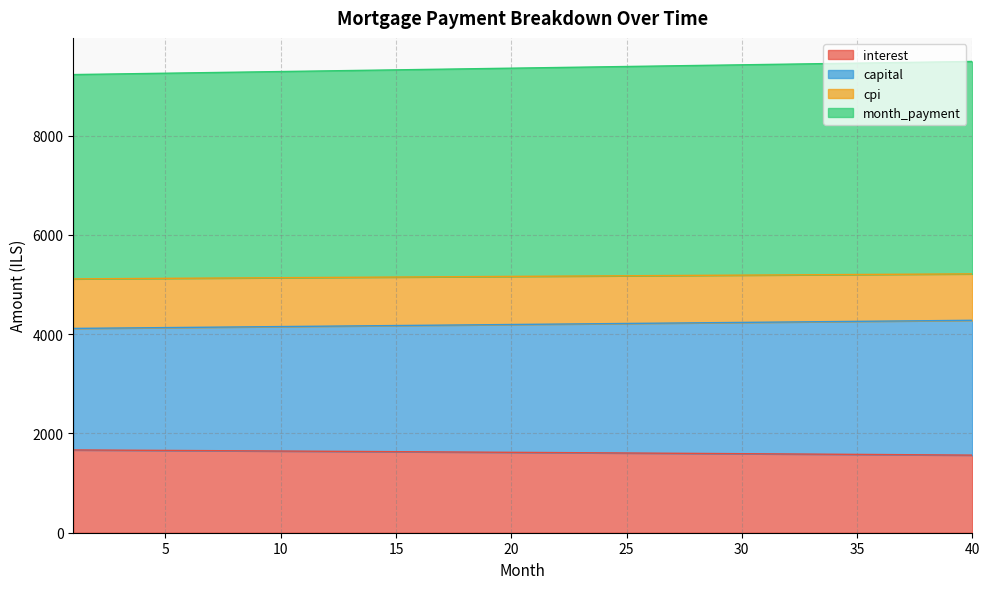

What is the minimum value for interest?

1563.8